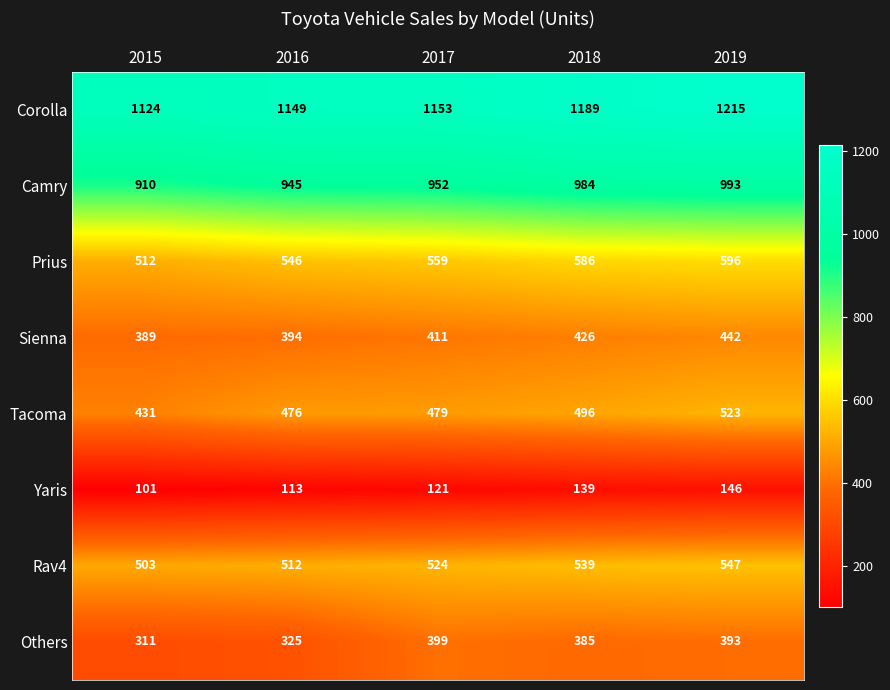

Read the Tacoma value at 2018.

496